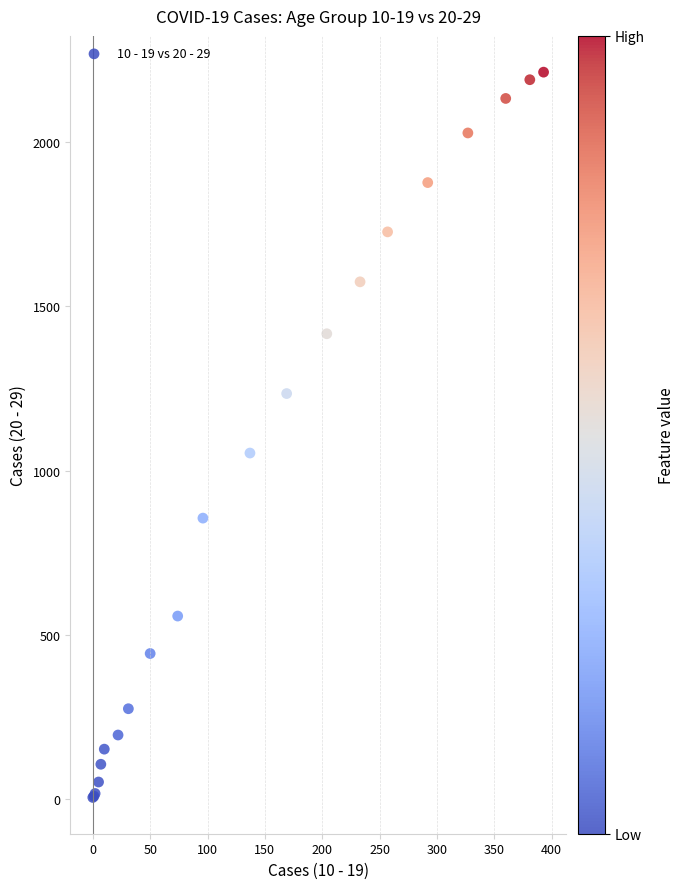

What Y value in the scatter plot is closest to 1109?

1054